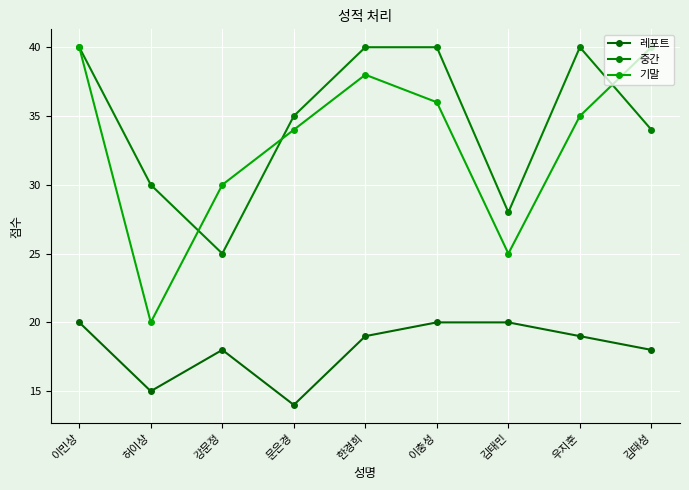

Where does the 기말 series first go above 35?

이민상